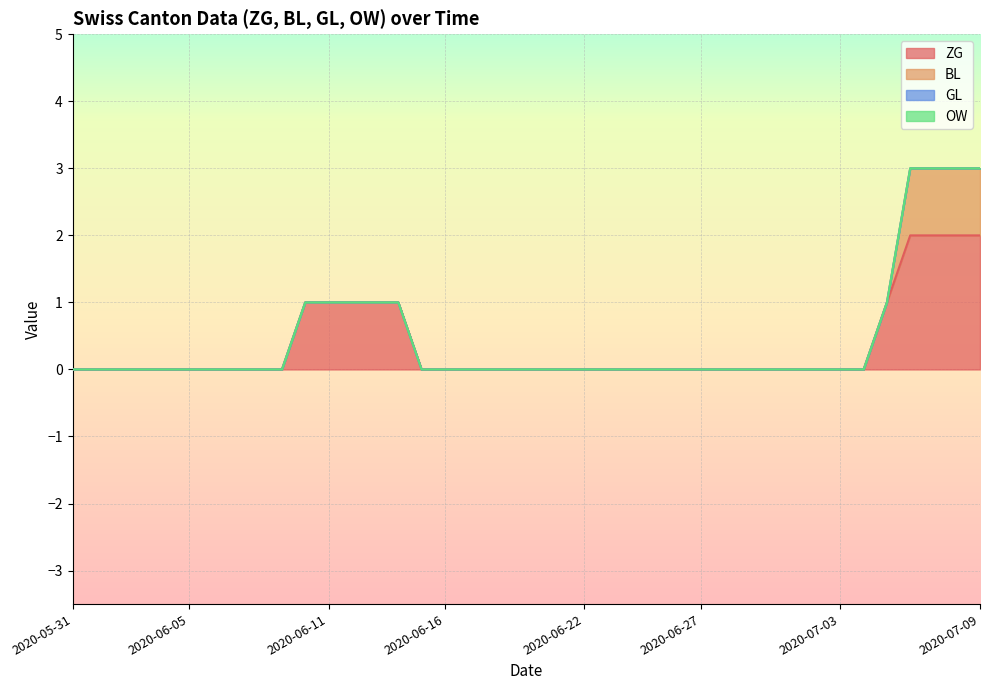

How many categories are shown in the chart?

40